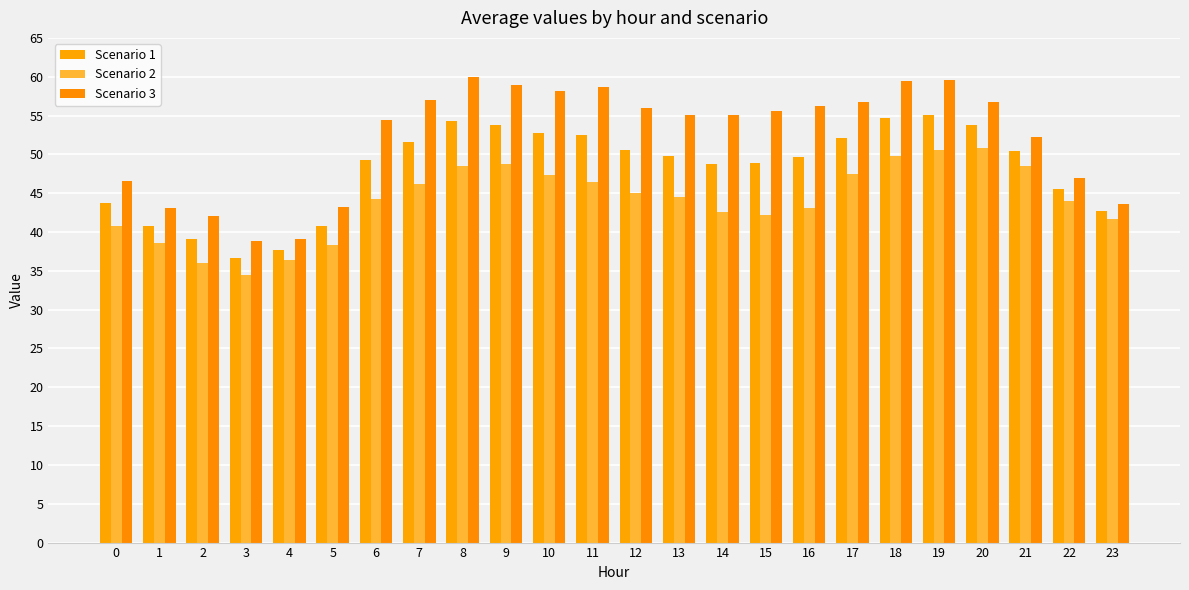

How many series are shown in this chart?

3